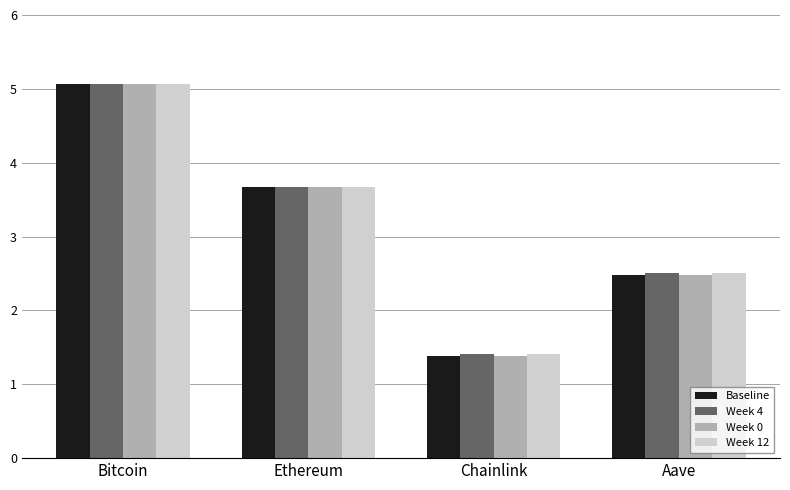

What is the label of the 4th bar from the left?

Aave